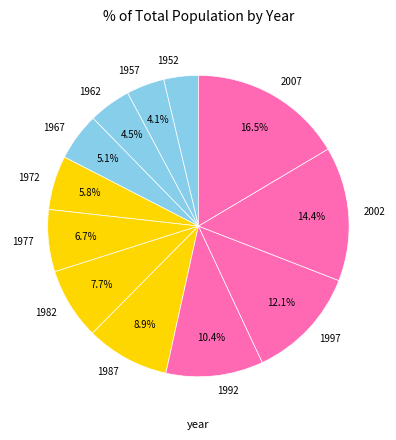

To the nearest percent, what is the combined percentage of 1982 and 1992?

18%